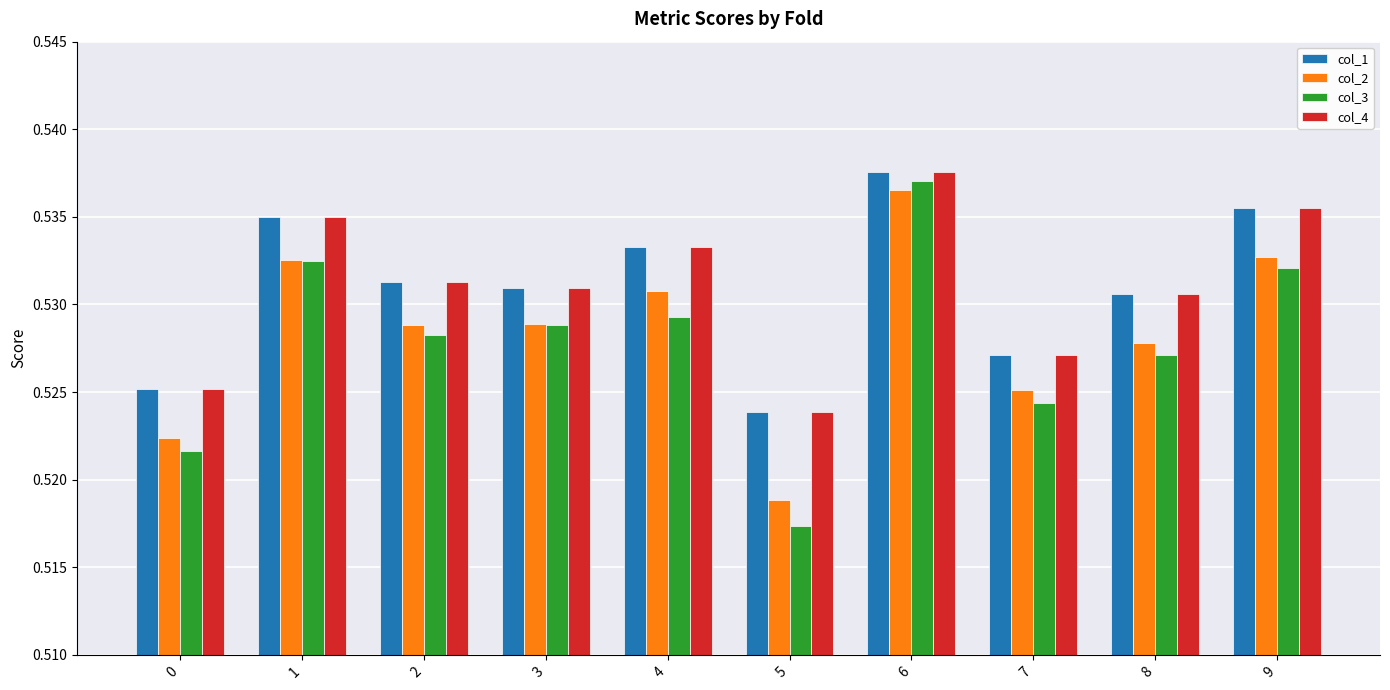

Which category has the highest value across all series?

6